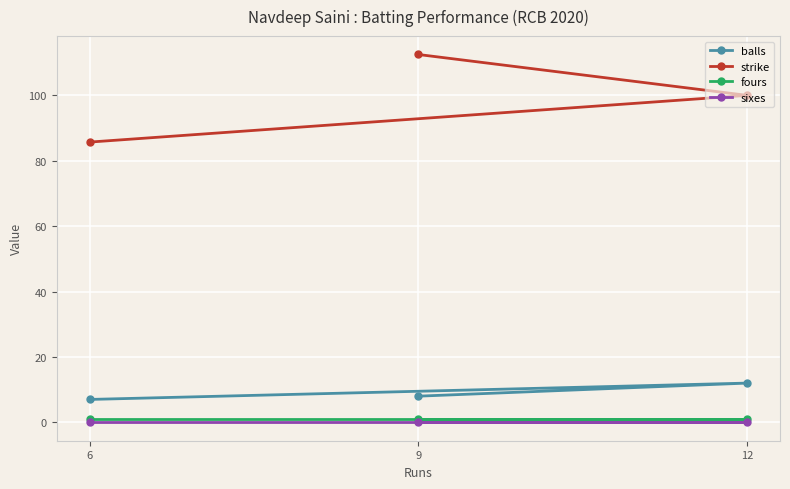

What is the minimum value for strike?

85.7